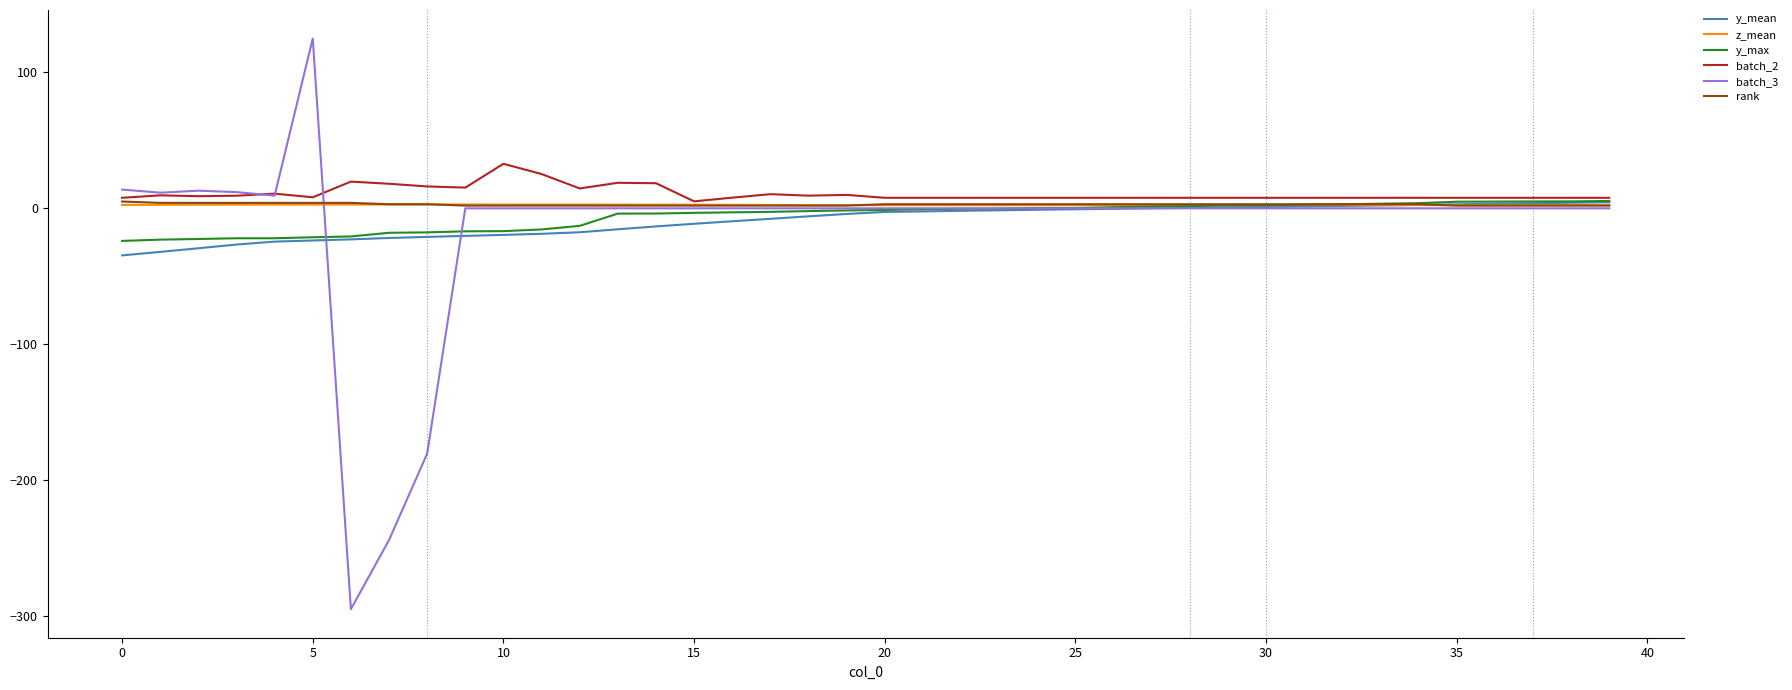

Which series has the largest range (max minus min)?

batch_3